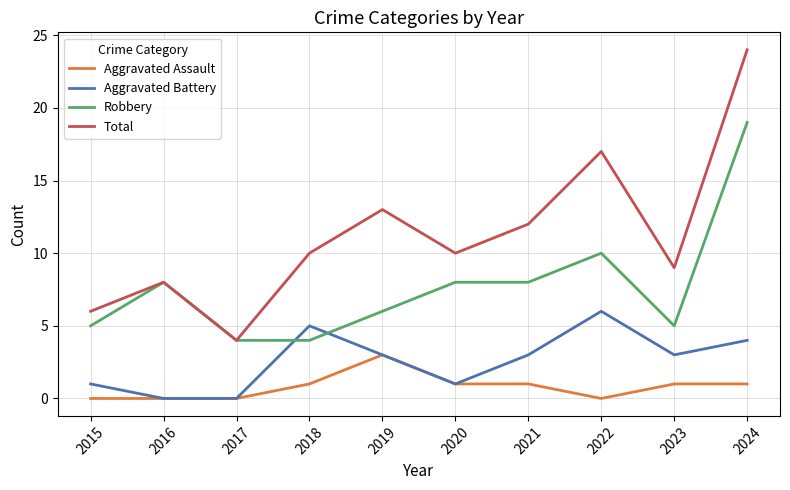

True or false: Aggravated Battery has a value of 5 at 2018.

True